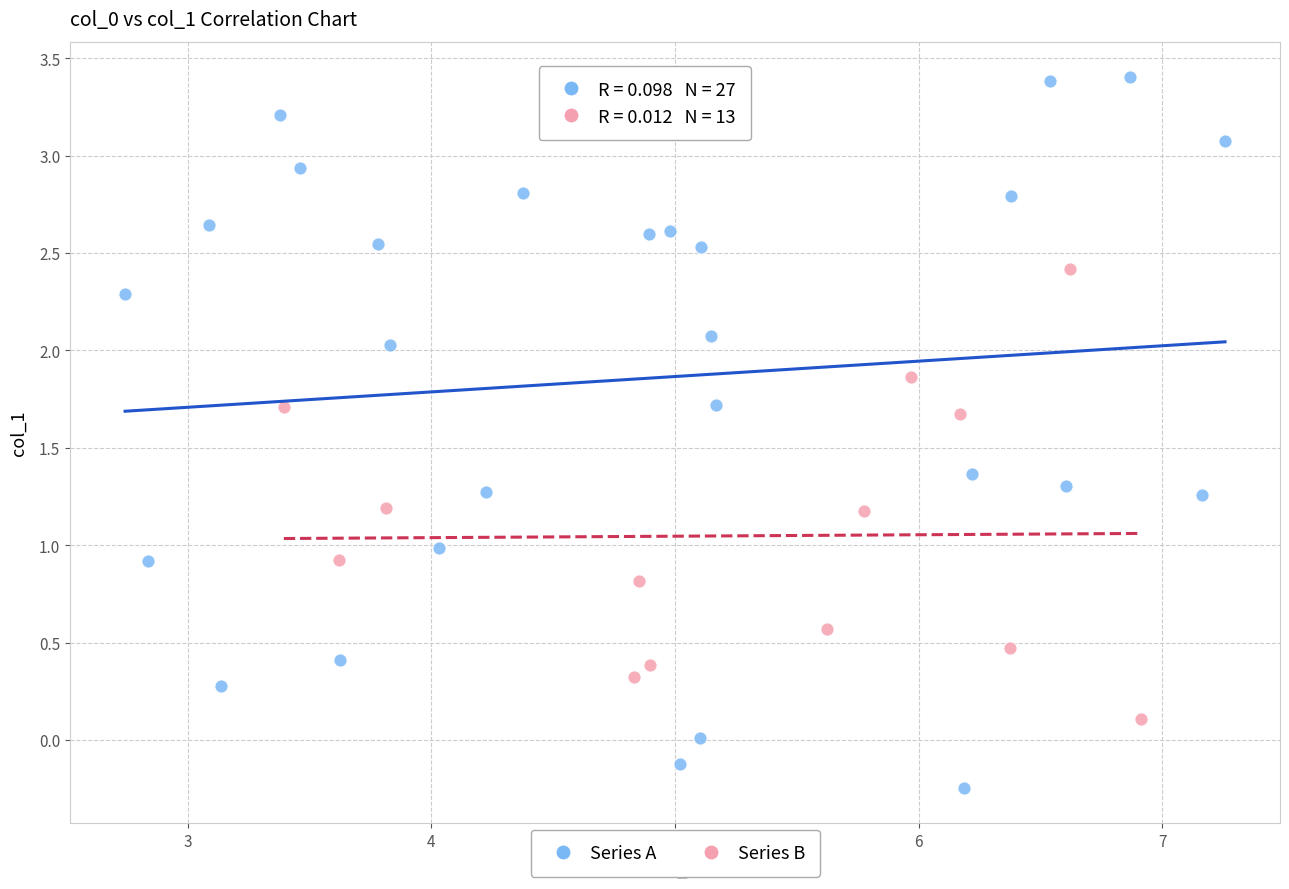

Which series has the largest Y range (max minus min)?

Series A